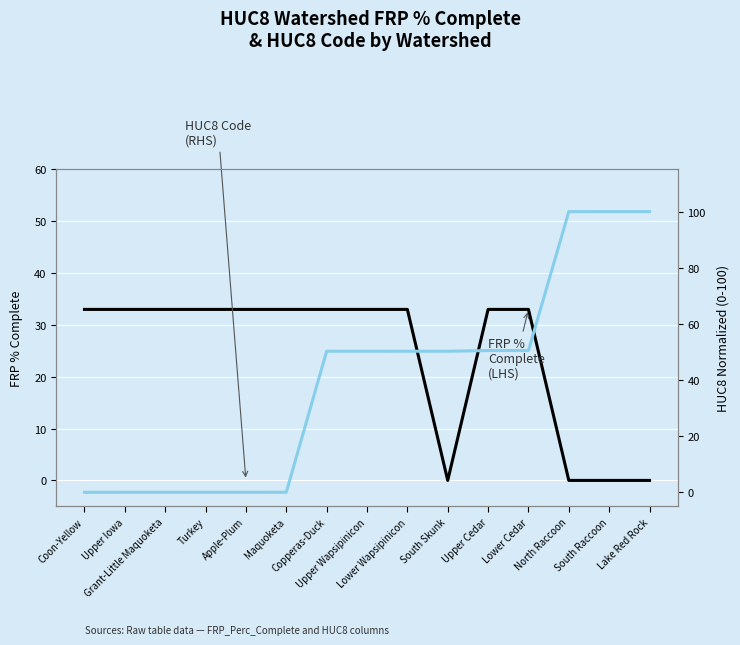

Which series has the largest range (max minus min)?

HUC8 Code (RHS)